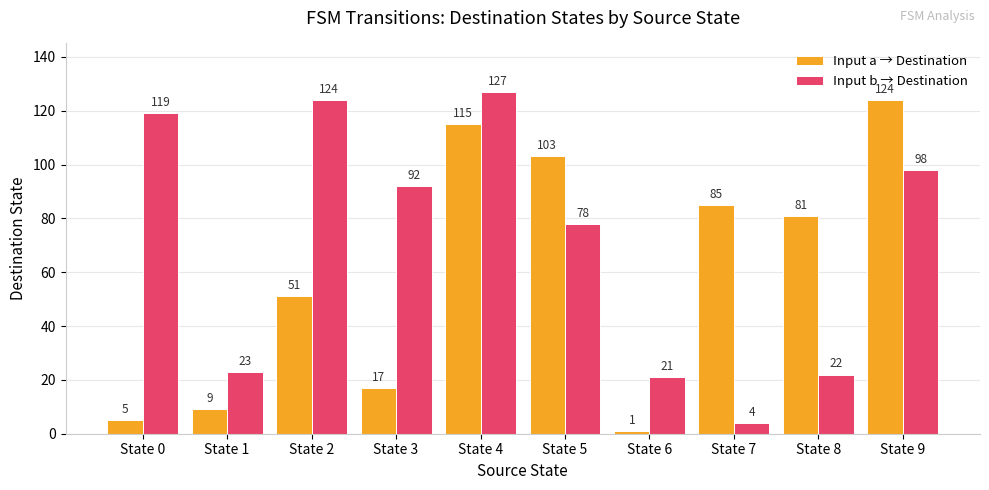

What is the difference between the Input b → Destination values at State 4 and State 6?

106